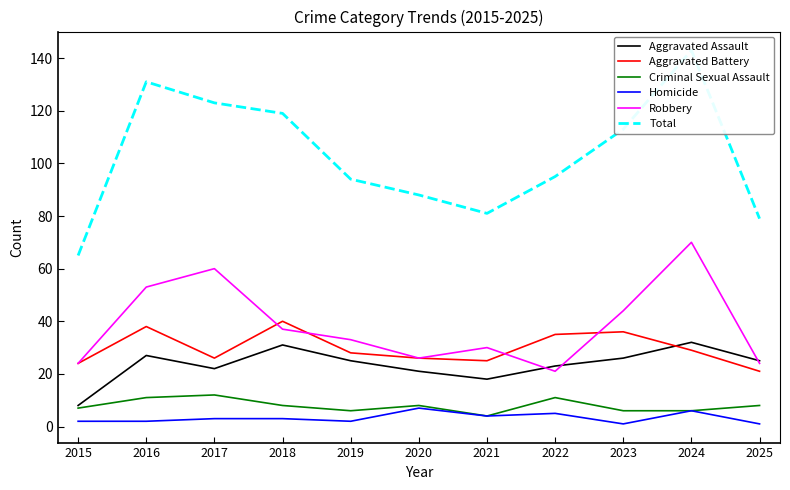

What is the difference between the Total values at 2019 and 2016?

37